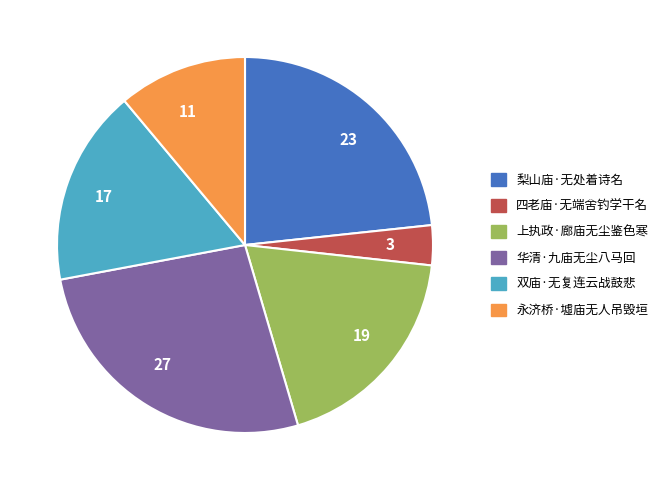

Rank the categories by value from lowest to highest.

四老庙·无端舍钓学干名, 永济桥·墟庙无人吊毁垣, 双庙·无复连云战鼓悲, 上执政·廊庙无尘鉴色寒, 梨山庙·无处着诗名, 华清·九庙无尘八马回